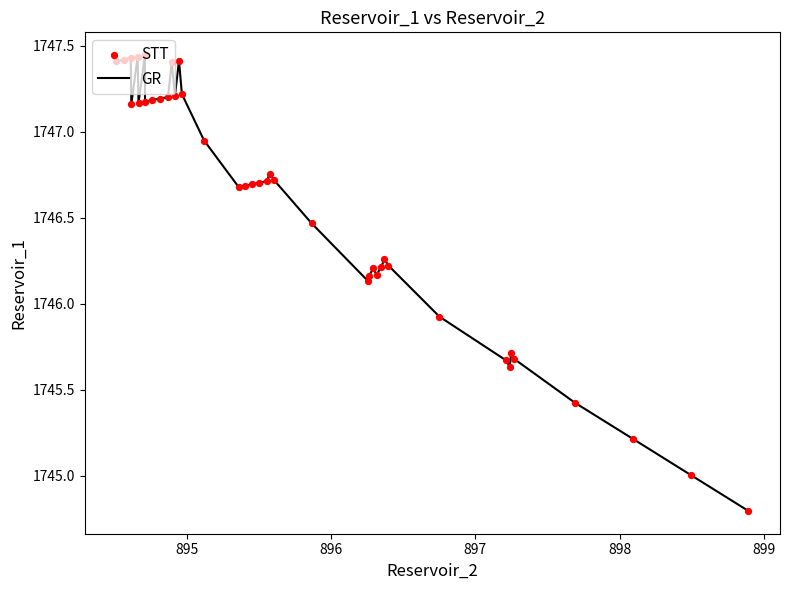

What is the minimum value shown in the chart?

1744.8